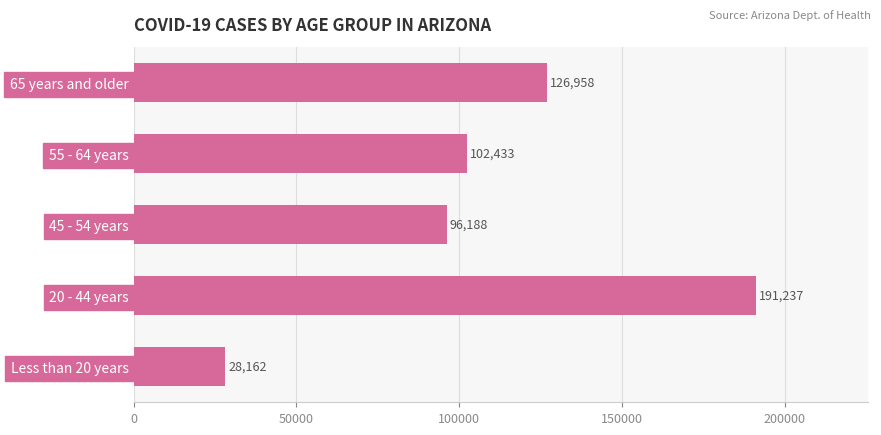

Reading top to bottom, transcribe all the data shown in this chart.

126958	102433	96188	191237	28162